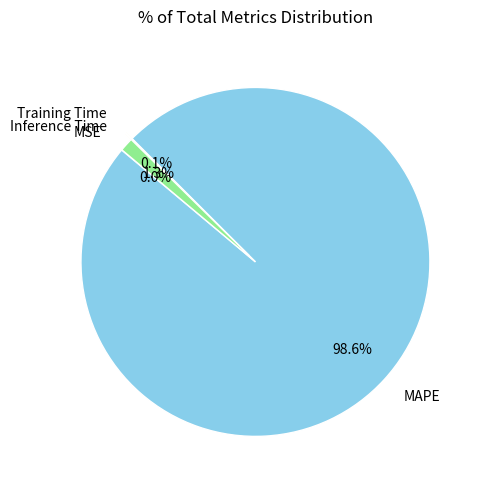

Which has a higher value, Inference Time or MAPE?

MAPE